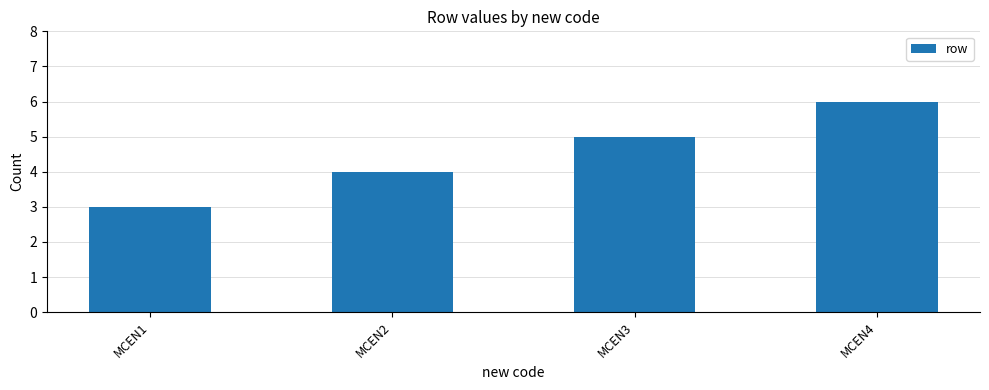

What is the ratio of the value at MCEN2 to the value at MCEN3?

0.8